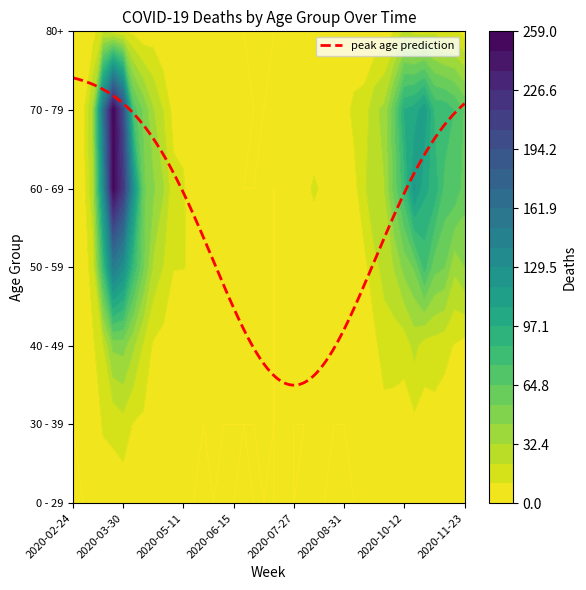

At 36, list the series in order from largest to smallest.

60 - 69, 70 - 79, 50 - 59, 80+, 40 - 49, 30 - 39, 0 - 29